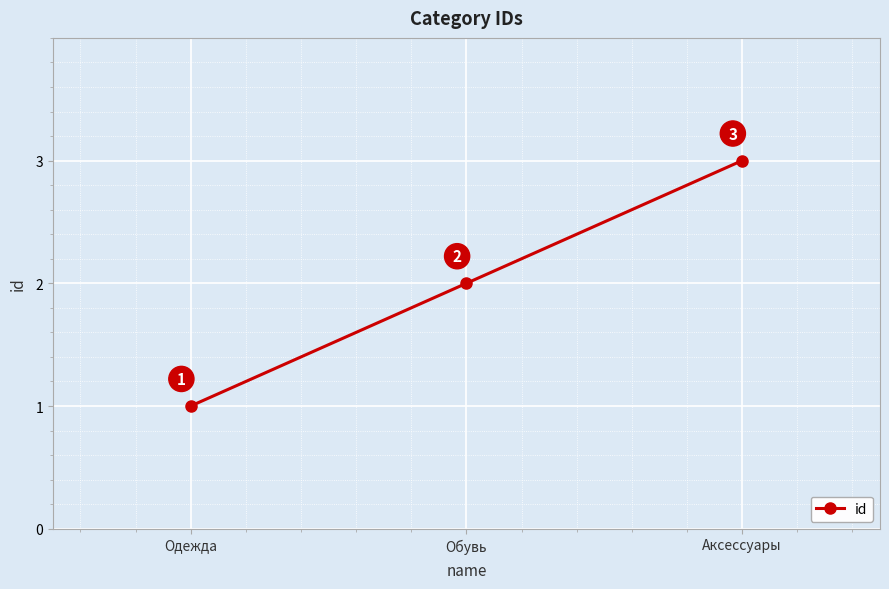

What is the ratio of the value at Обувь to the value at Одежда?

2.0